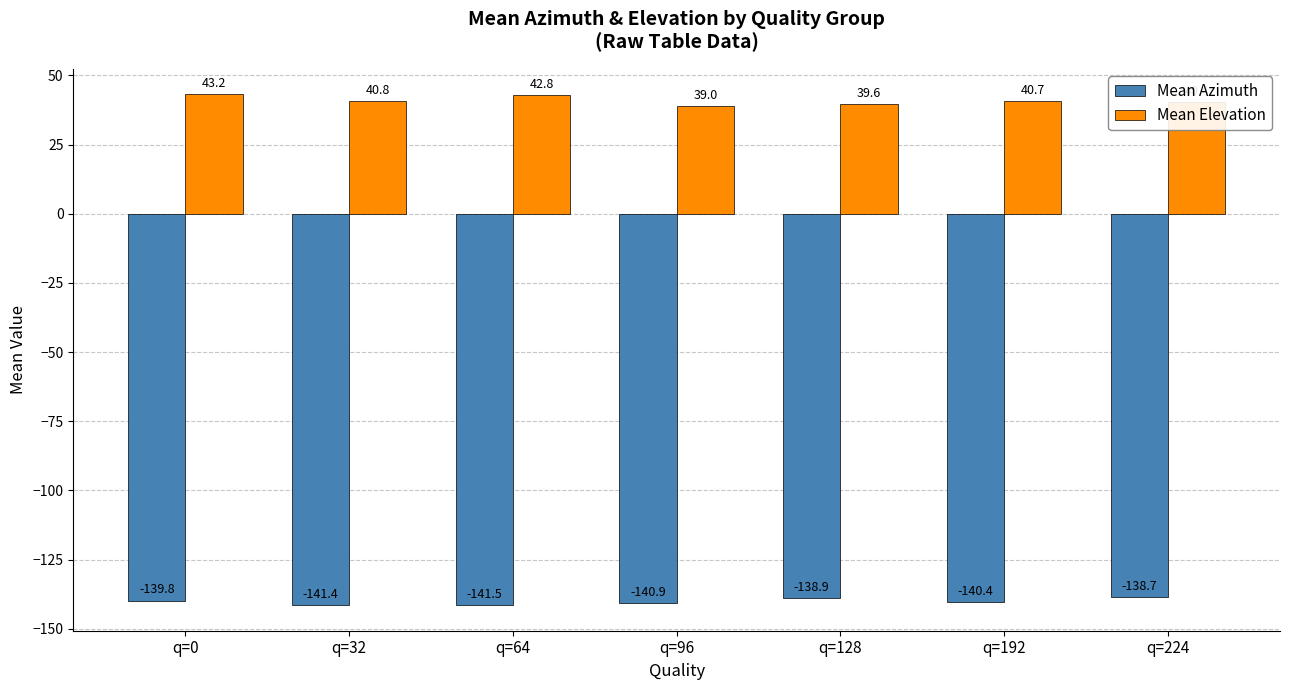

Which series changed the most between q=64 and q=224?

Mean Azimuth